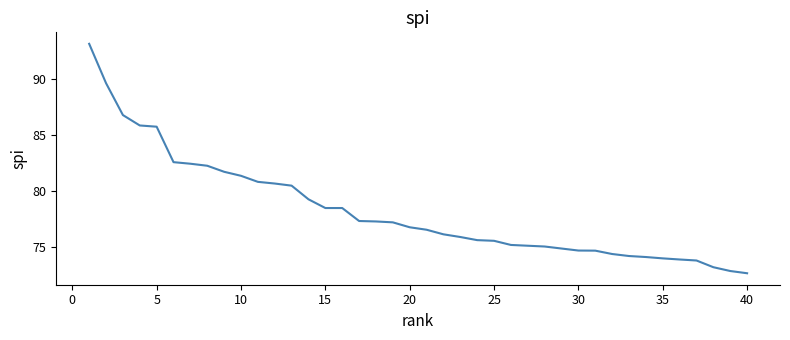

What is the minimum value shown in the chart?

72.6